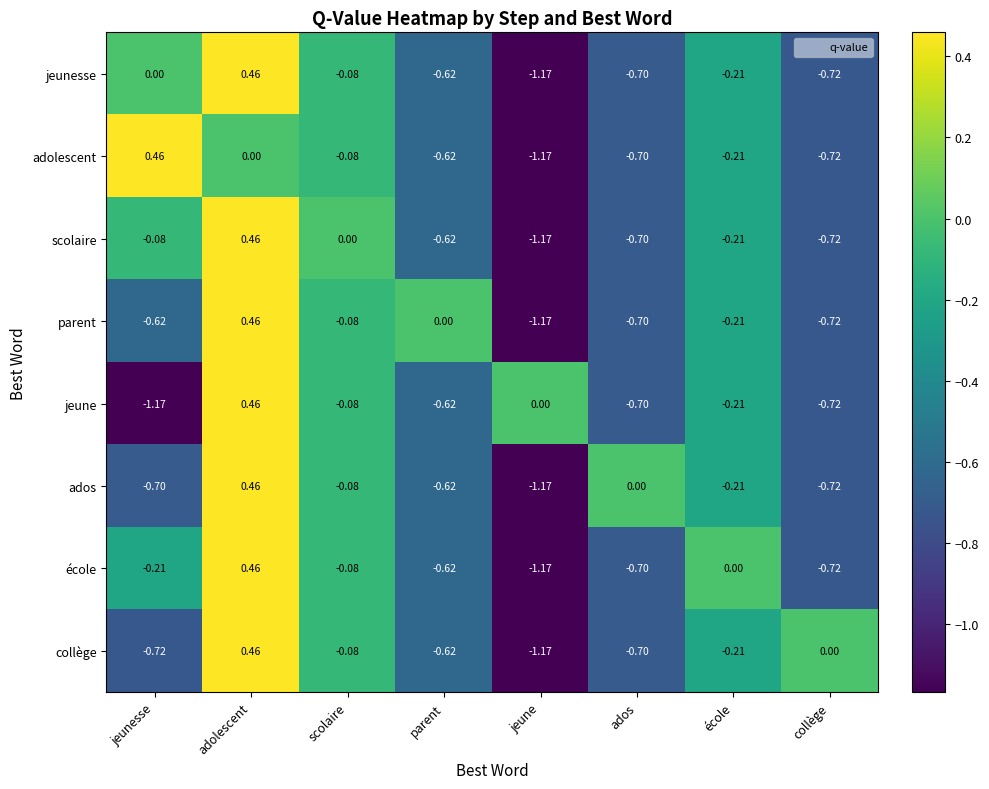

How many negative values does the ados series have?

6